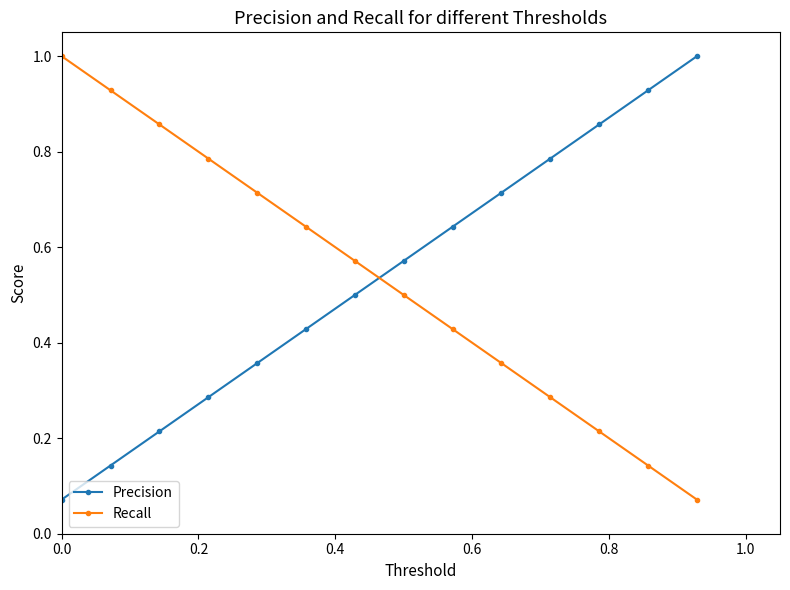

How many lines are shown in the chart?

2